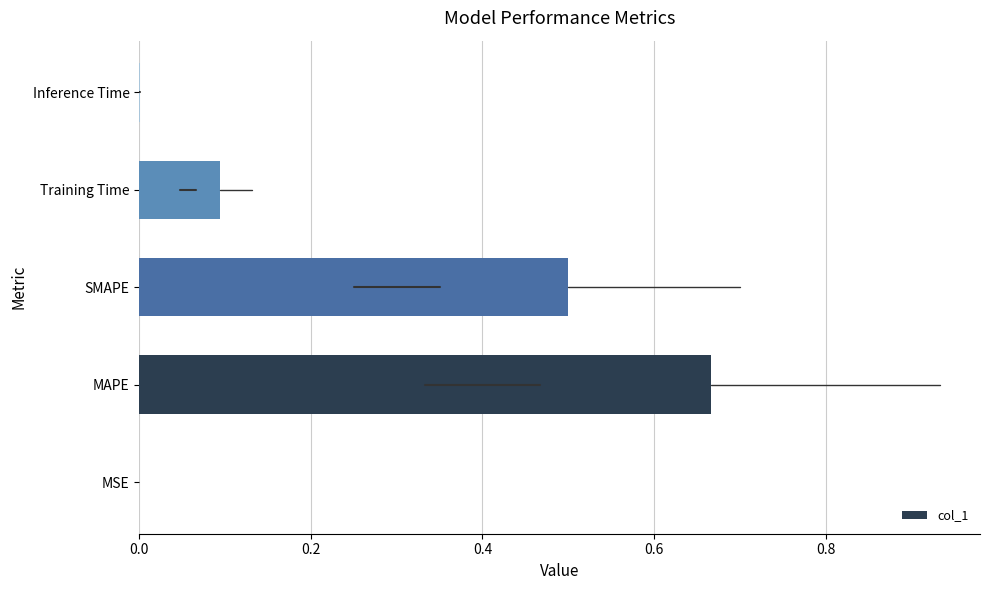

What is the sum of all values?

1.3